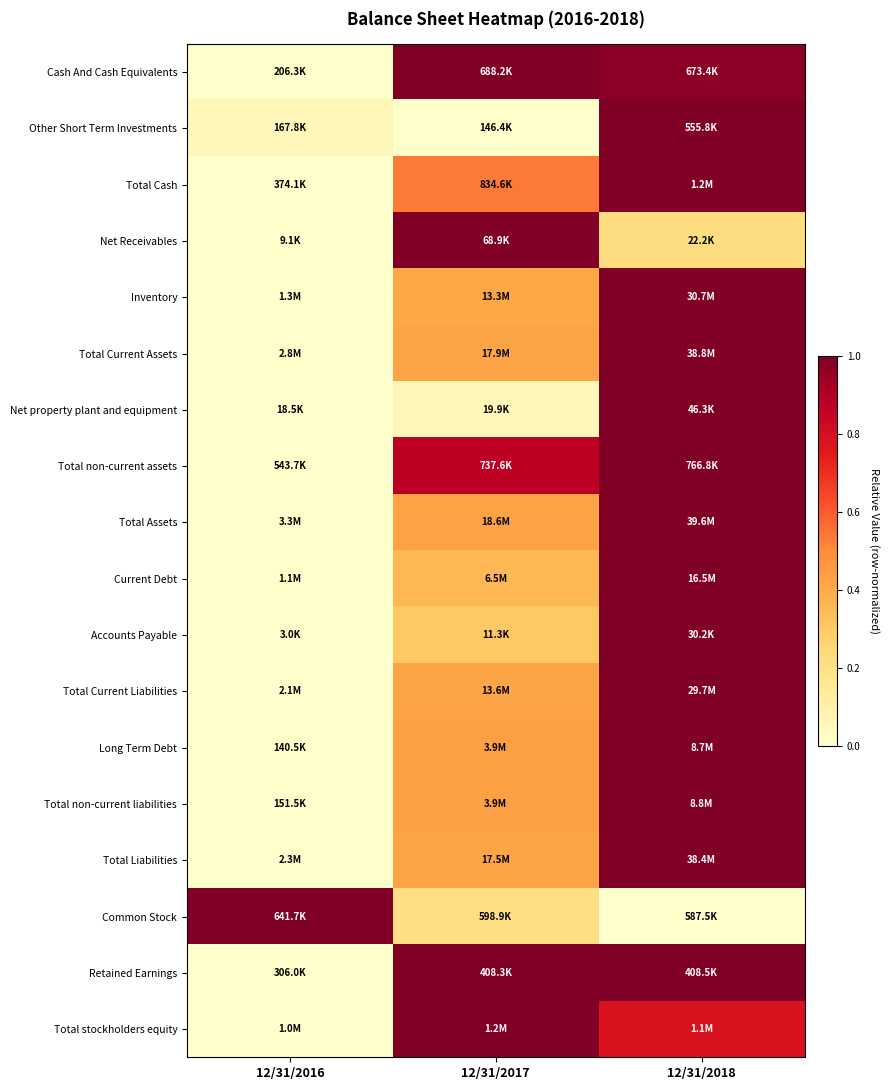

How many categories are shown in the chart?

3